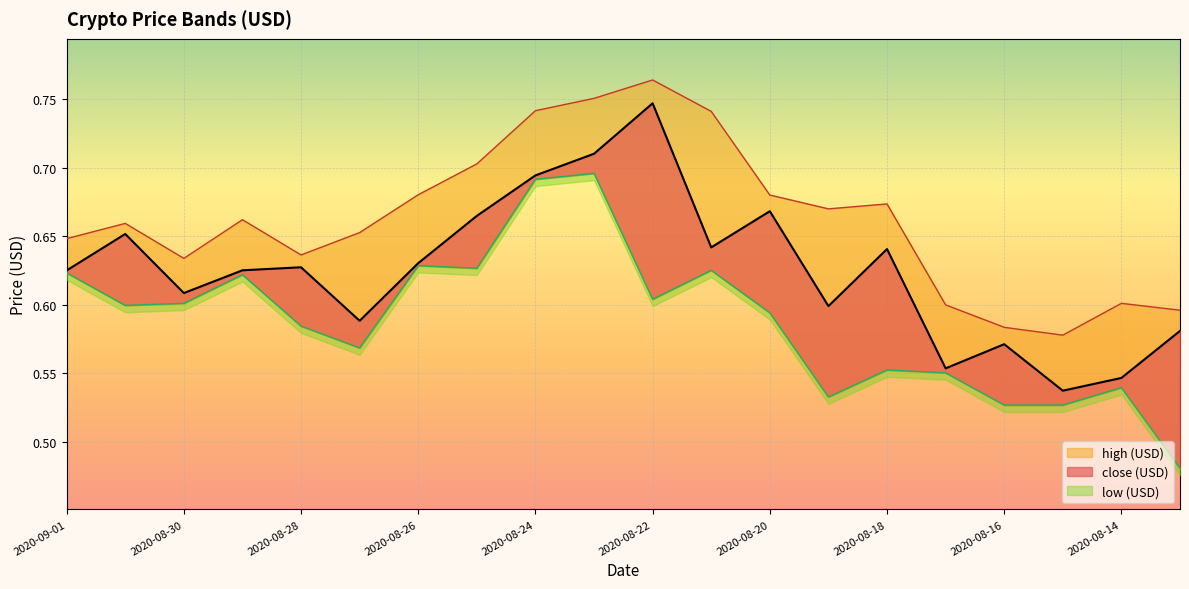

What is the value of the high (USD) point at the 9th from the left?

0.7